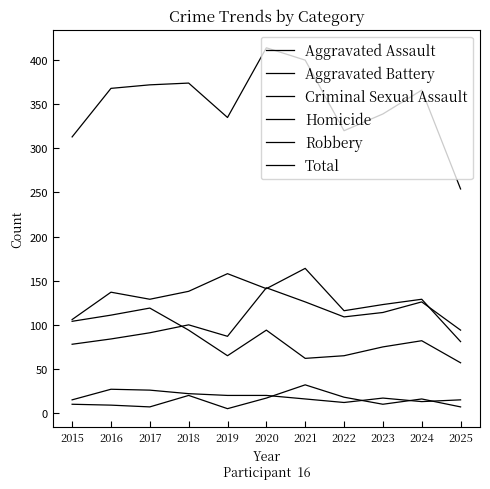

Rank the series by their maximum value, from lowest to highest.

Criminal Sexual Assault, Homicide, Robbery, Aggravated Assault, Aggravated Battery, Total